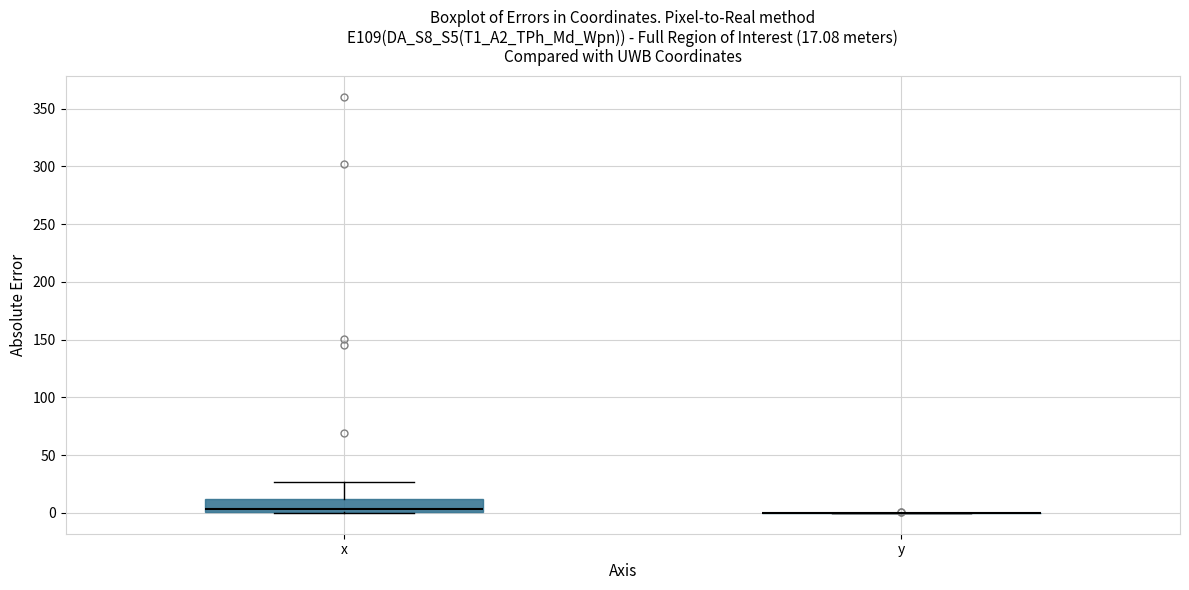

Which box is the tallest, from its lower edge to its upper edge?

x